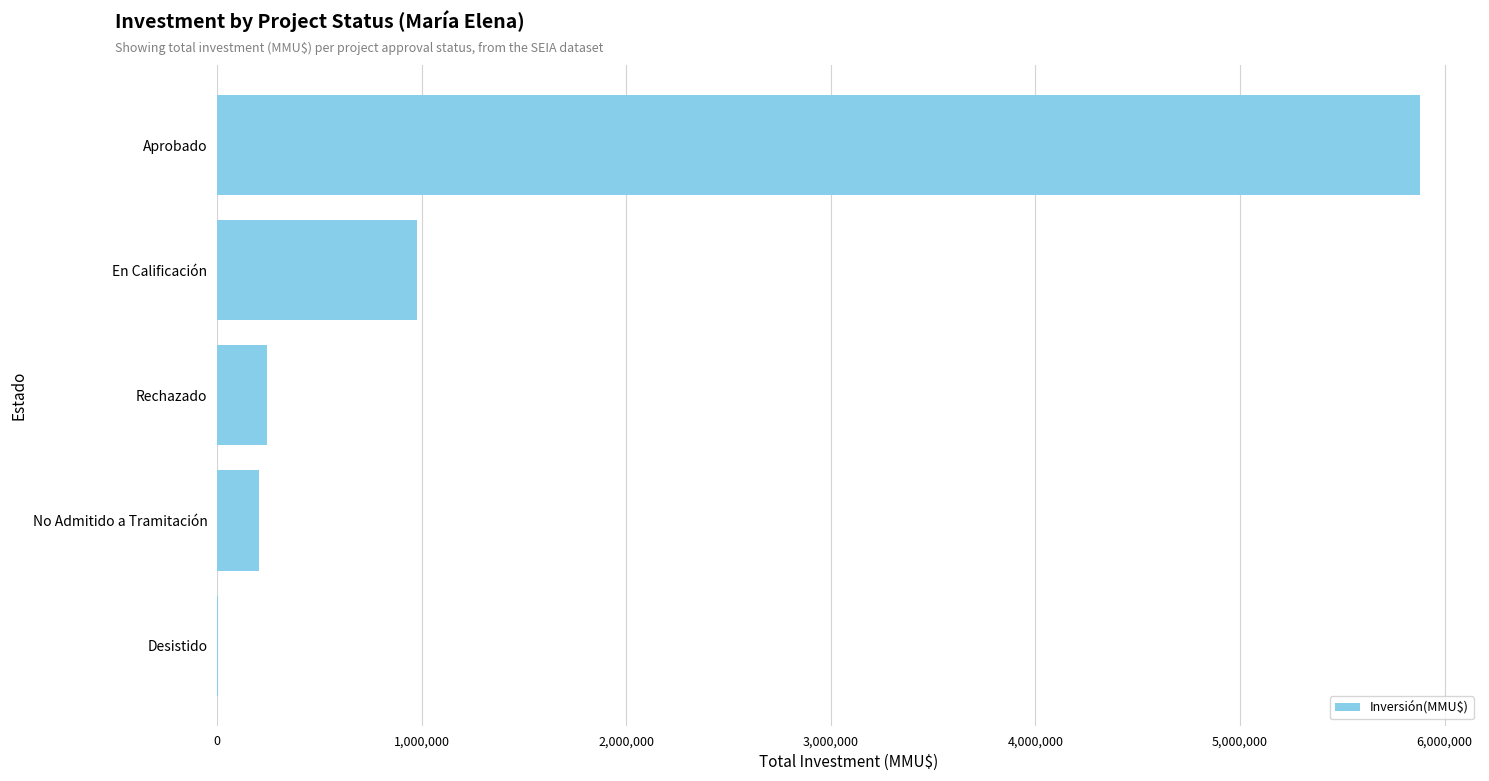

Which has a higher value, Aprobado or Desistido?

Aprobado